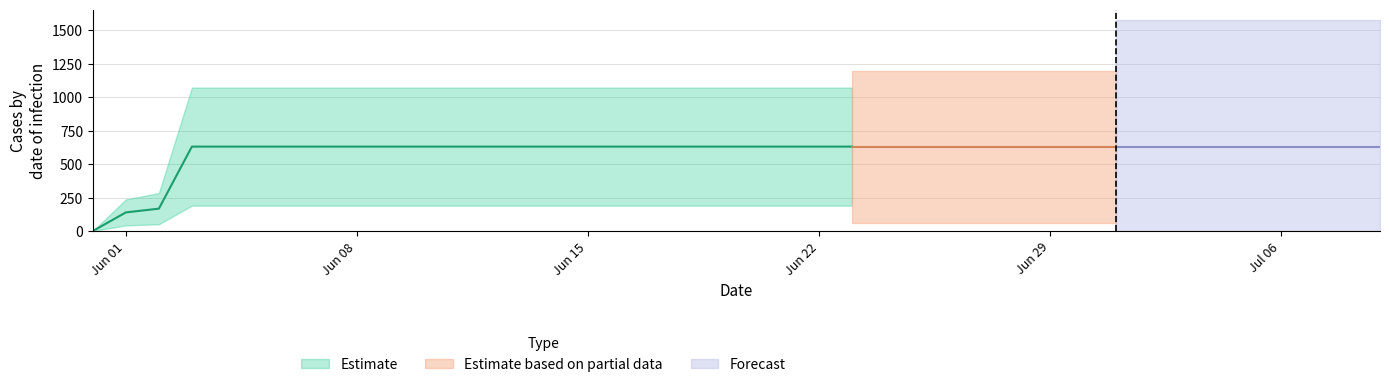

What is the average value?

591